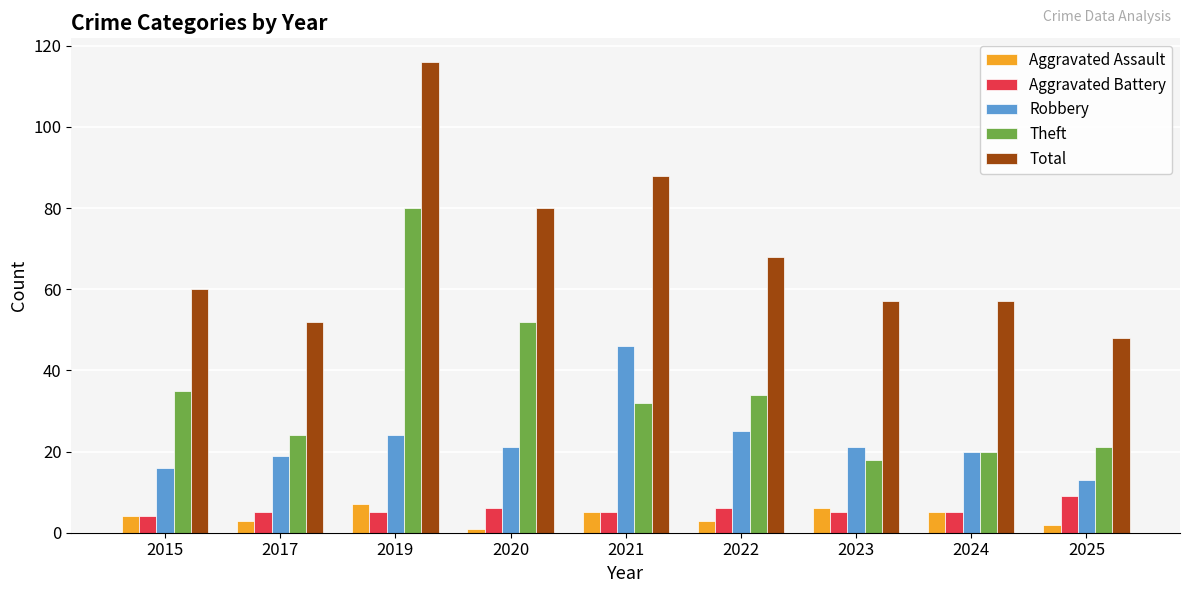

What is the average value of the Aggravated Battery series?

6